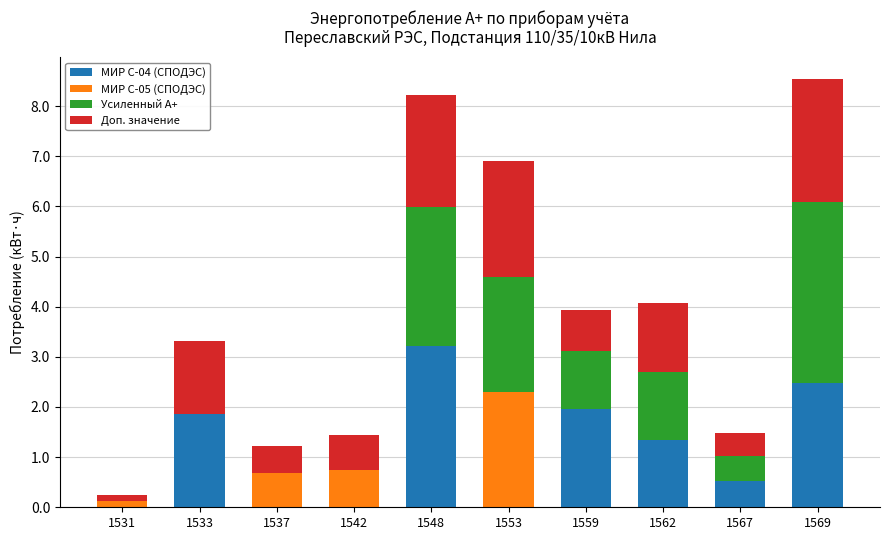

What is the sum of all МИР С-04 (СПОДЭС) values?

11.4